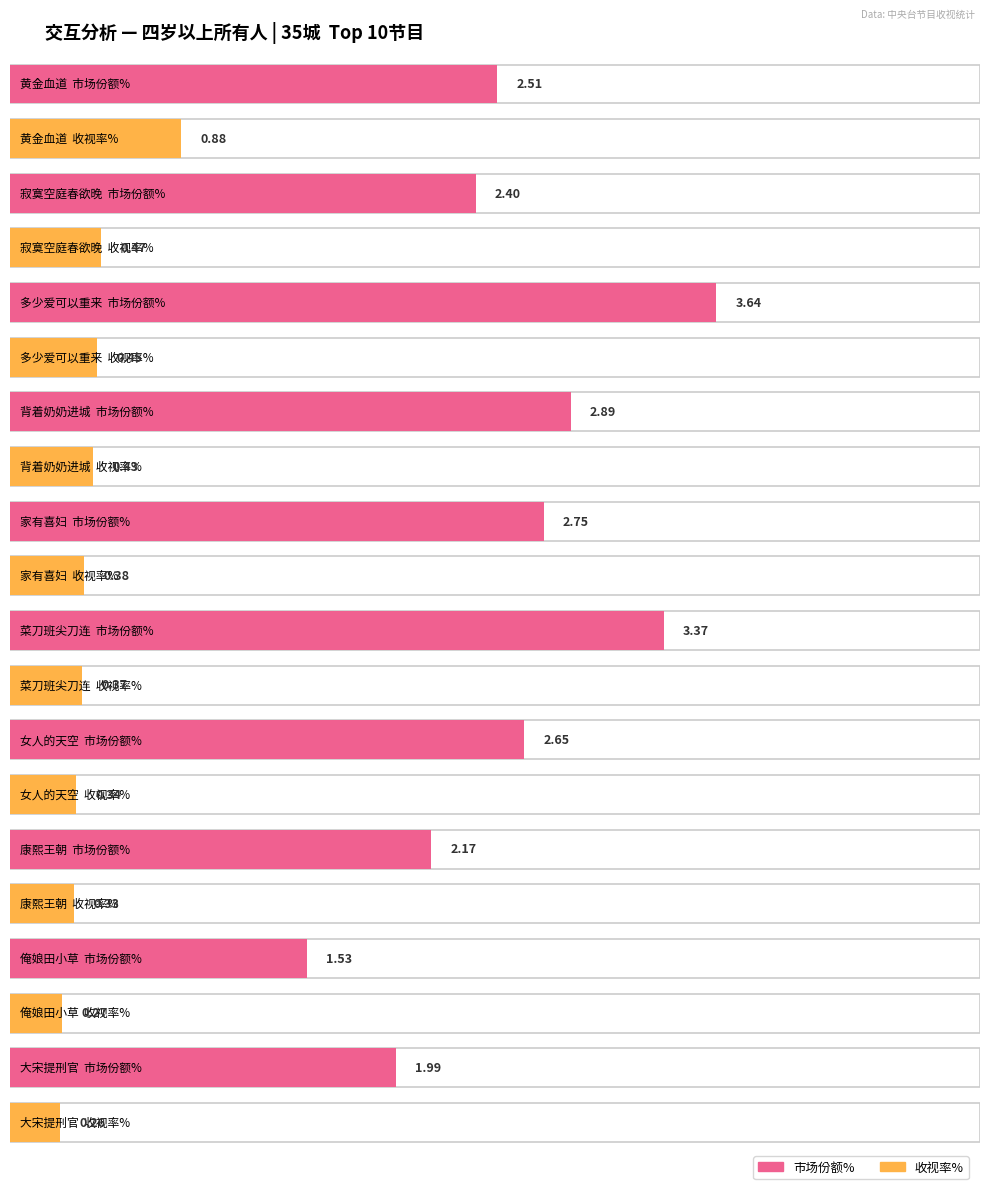

List the series in order of their peak value, highest first.

市场份额%, 收视率%